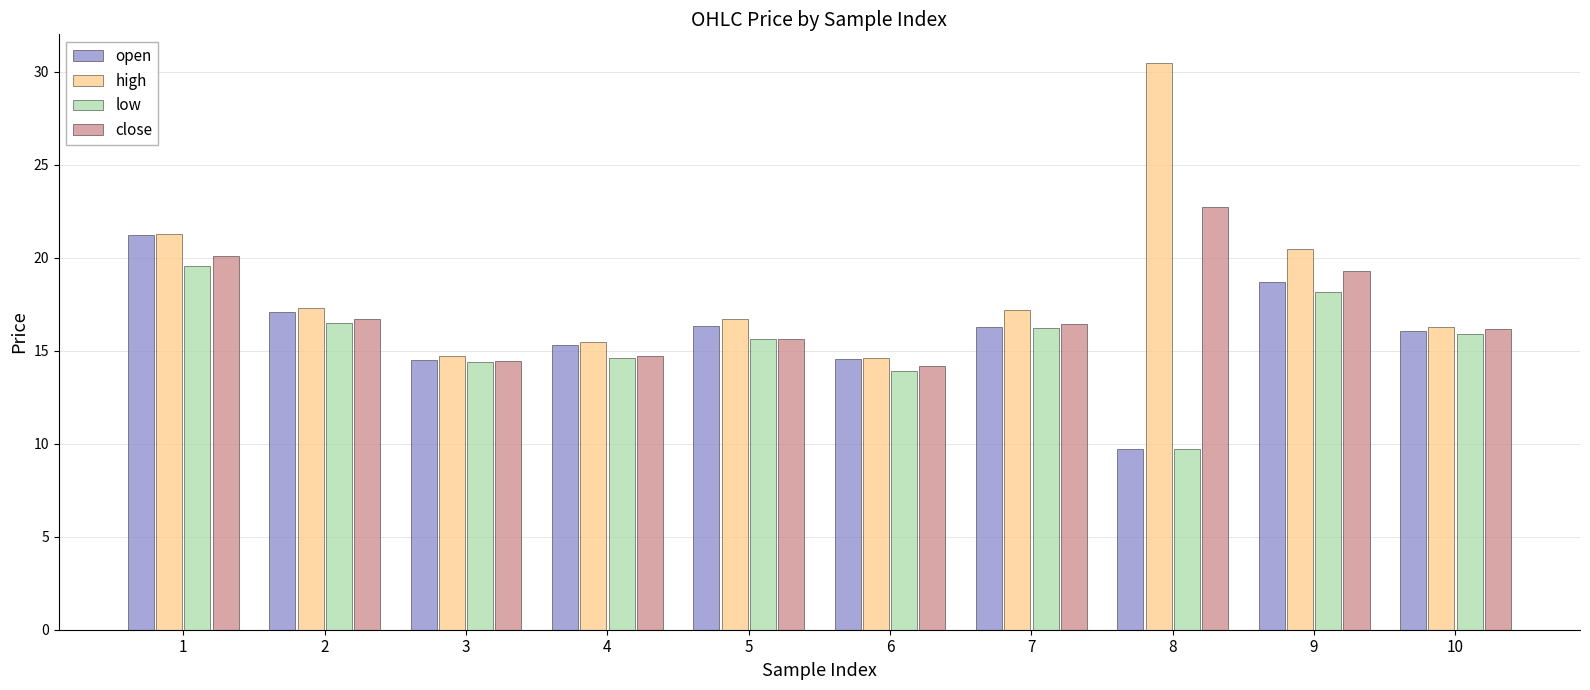

What is the value of the high bar at the 5th from the left?

16.7